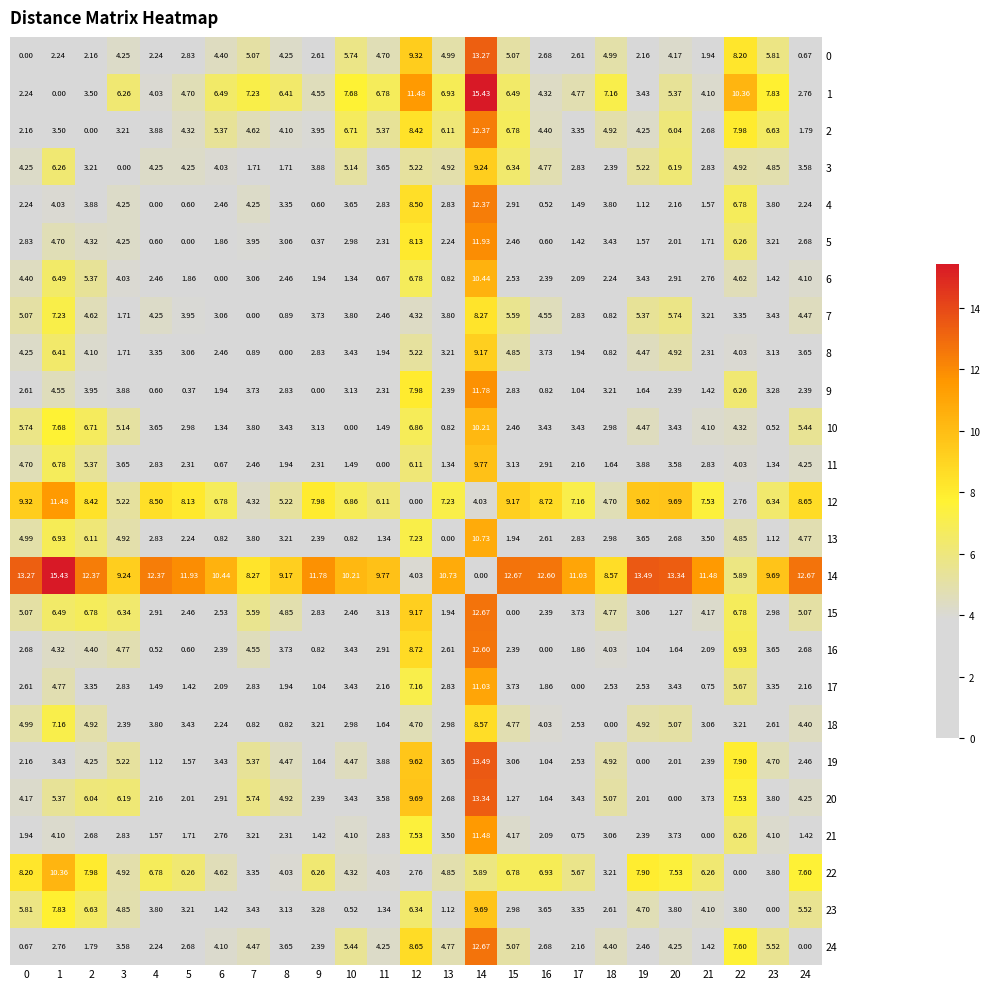

Is the value of 19 at 16 greater than the value of 7 at 15?

No